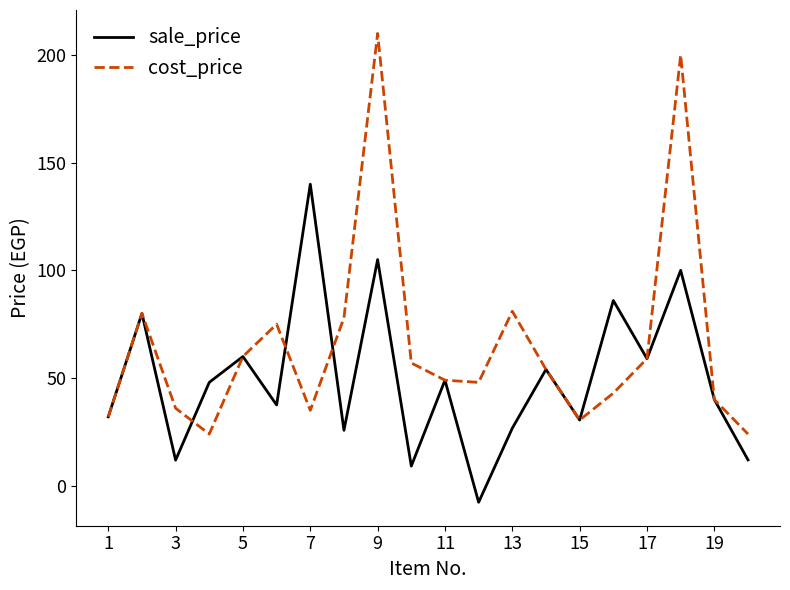

Rank the series by their maximum value, from highest to lowest.

cost_price, sale_price